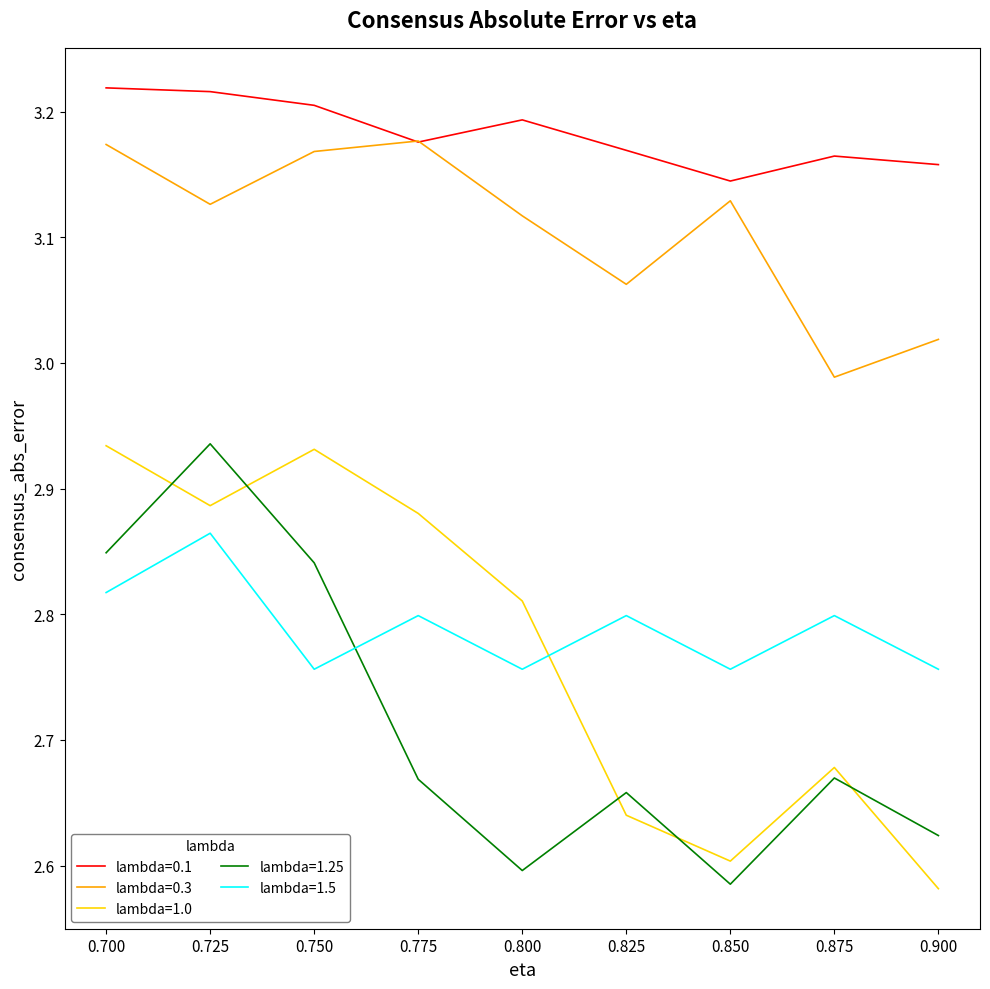

Is the value of lambda=0.3 at 0.775 greater than the value of lambda=1.0 at 0.875?

Yes